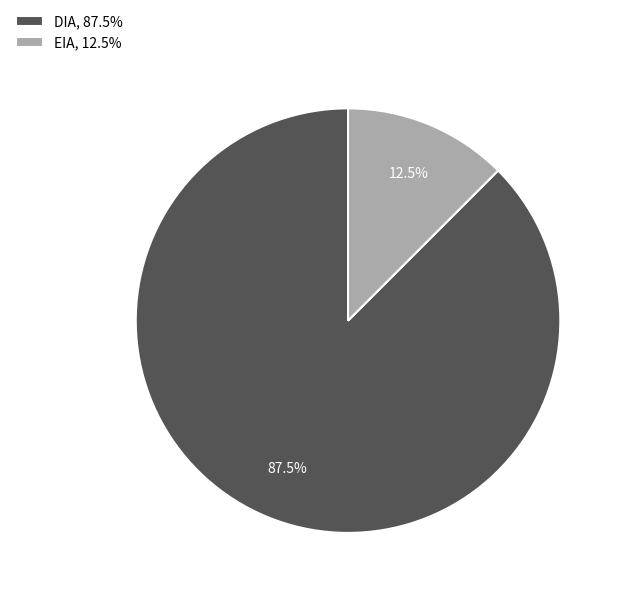

To the nearest percent, what is the difference between the EIA and DIA slice percentages?

75%